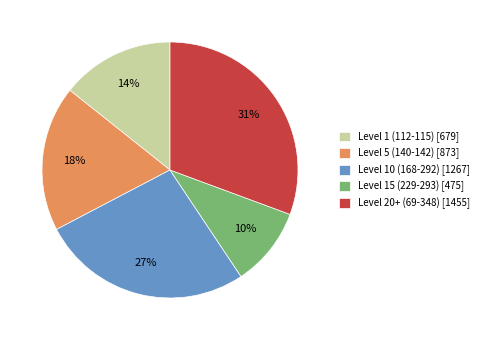

Which category has the biggest portion of the pie?

Level 20+ (69-348) [1455]